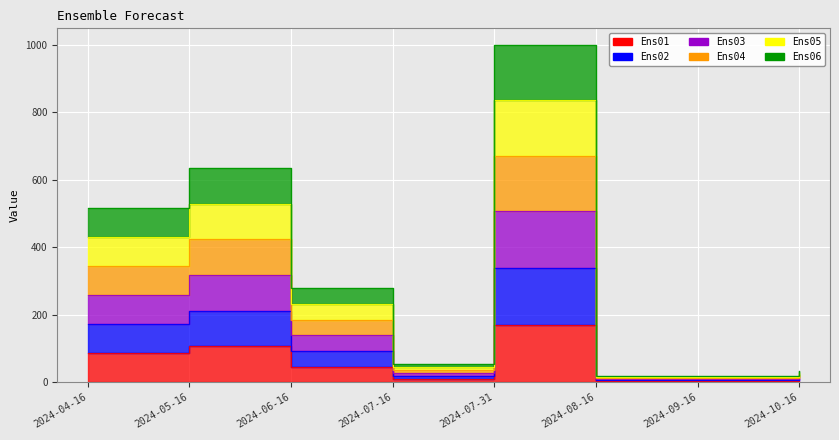

At which category is the sum across all series the highest?

2024-07-31